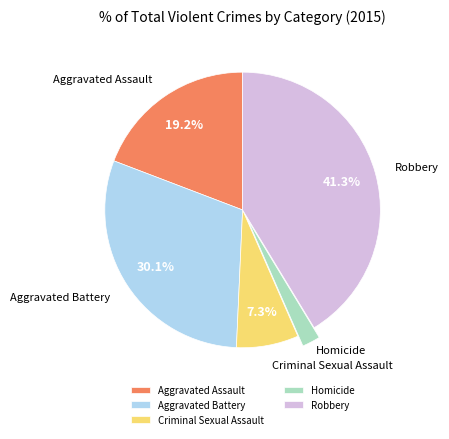

To the nearest percent, what is the combined percentage of Homicide and Robbery?

43%